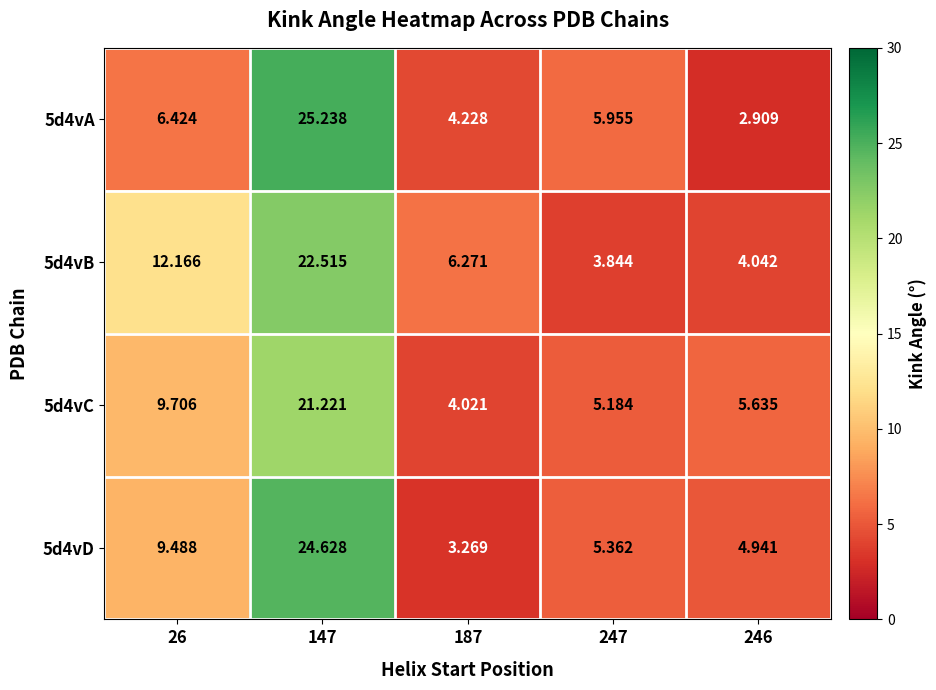

Is the value of 5d4vD at 247 greater than the value of 5d4vC at 246?

No